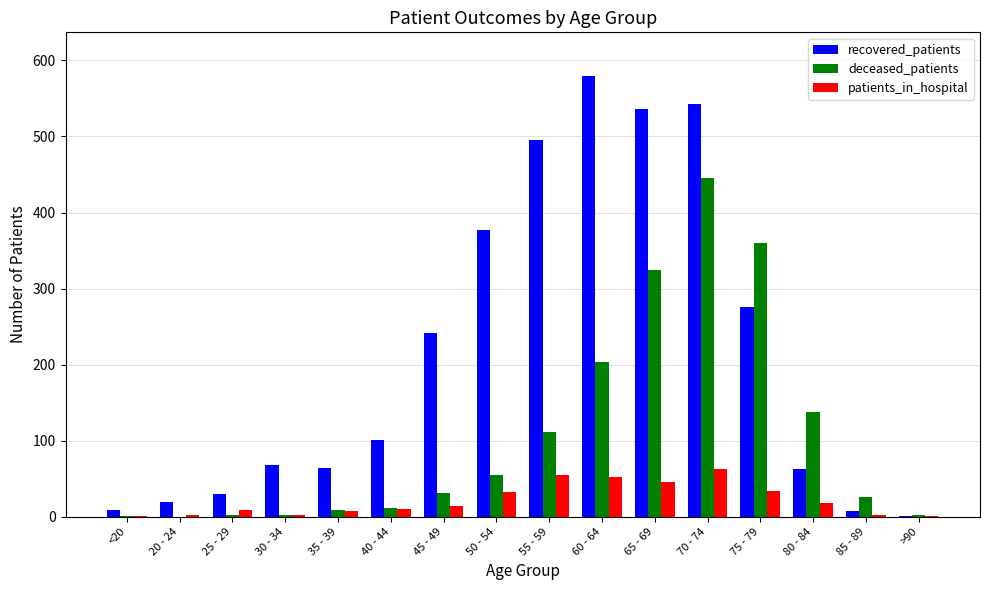

Is the value of patients_in_hospital at 60 - 64 greater than the value of deceased_patients at 85 - 89?

Yes